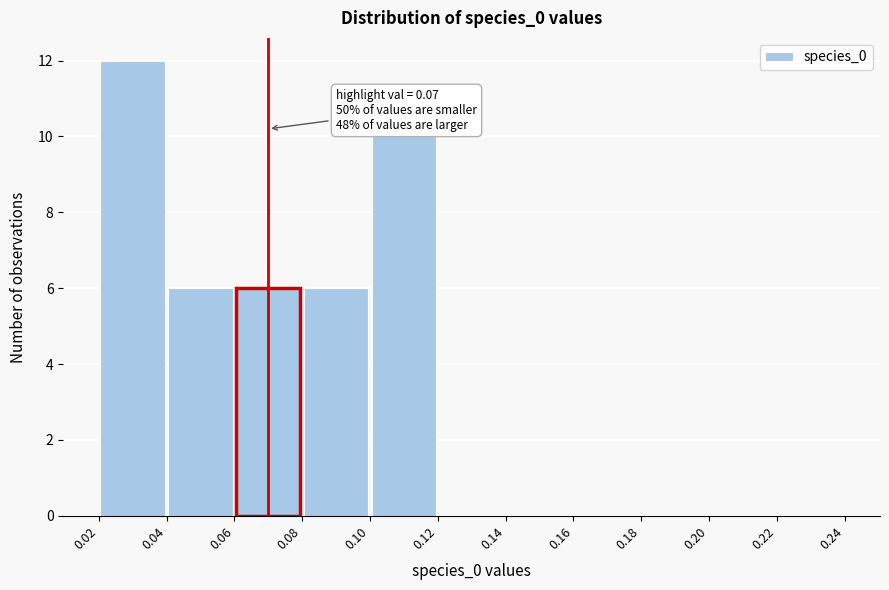

Which range on the x-axis has the tallest bar?

0.02 to 0.04